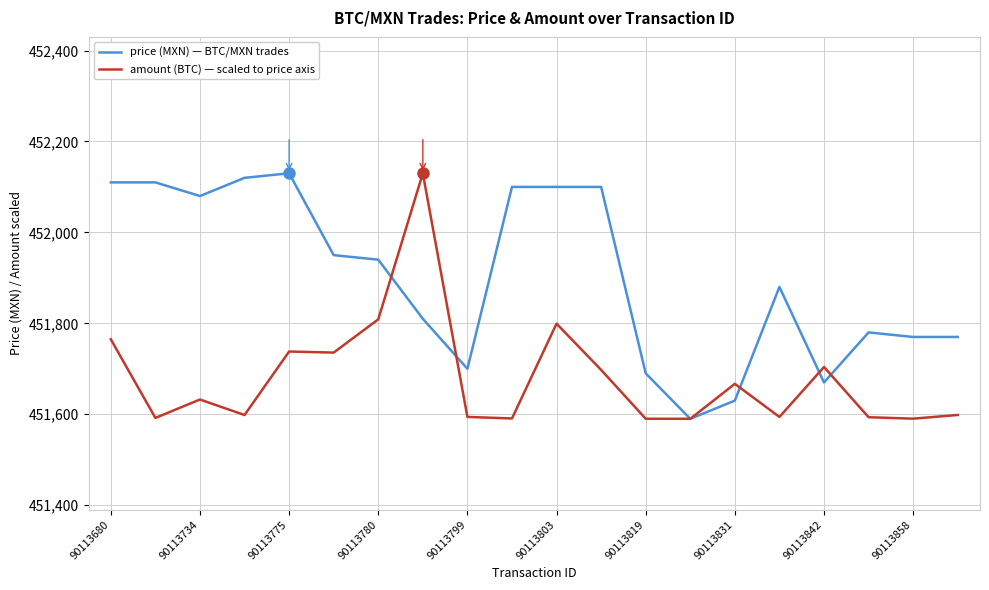

List the series in order of their overall mean, lowest first.

amount (BTC) — scaled to price axis, price (MXN) — BTC/MXN trades